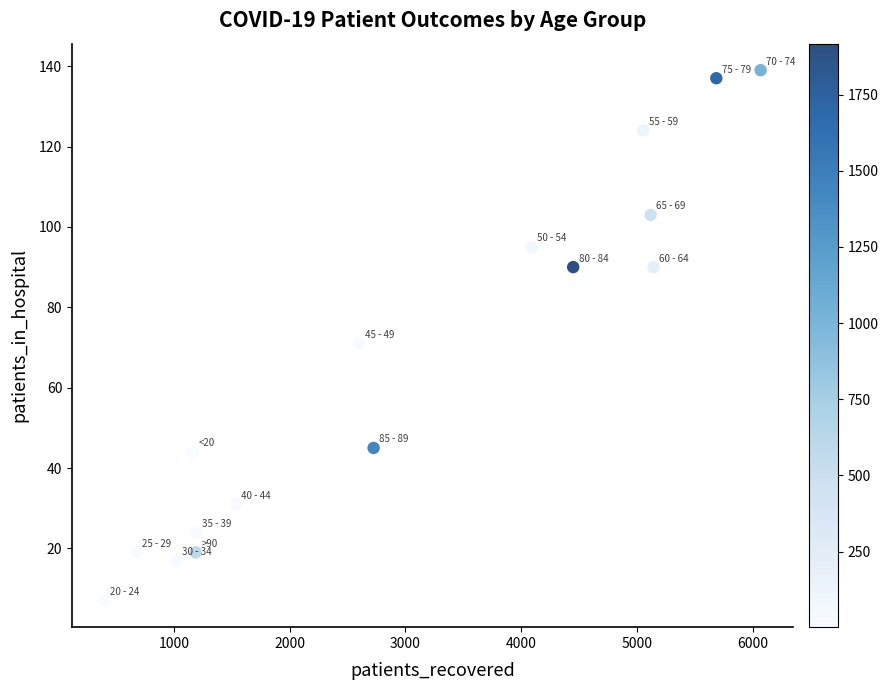

What Y value in the scatter plot is closest to 73?

71